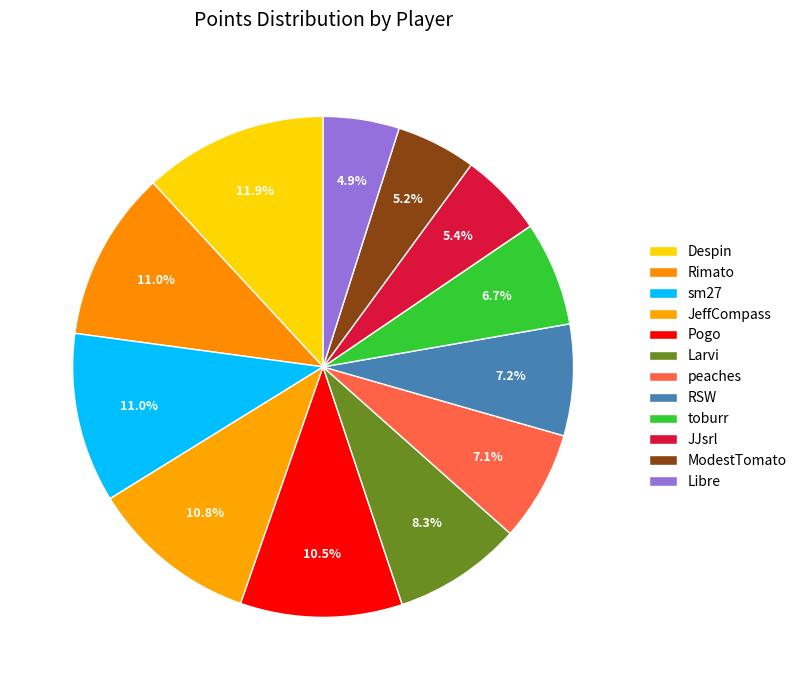

Which category has the smallest portion of the pie?

Libre